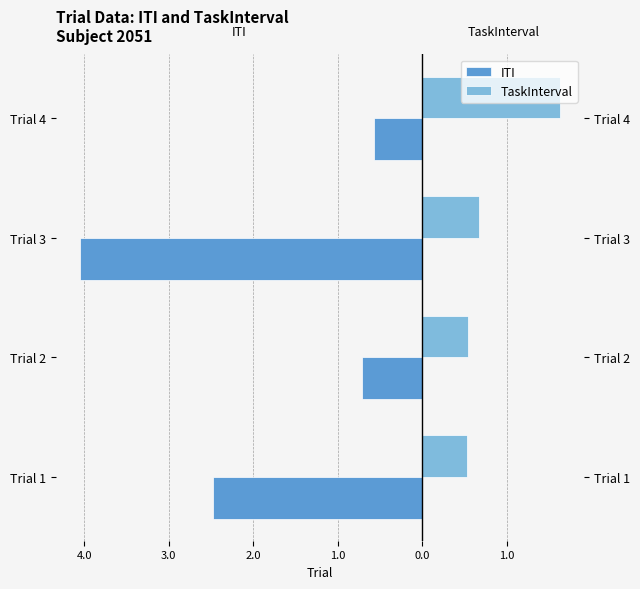

At how many categories does at least one series exceed -1?

4